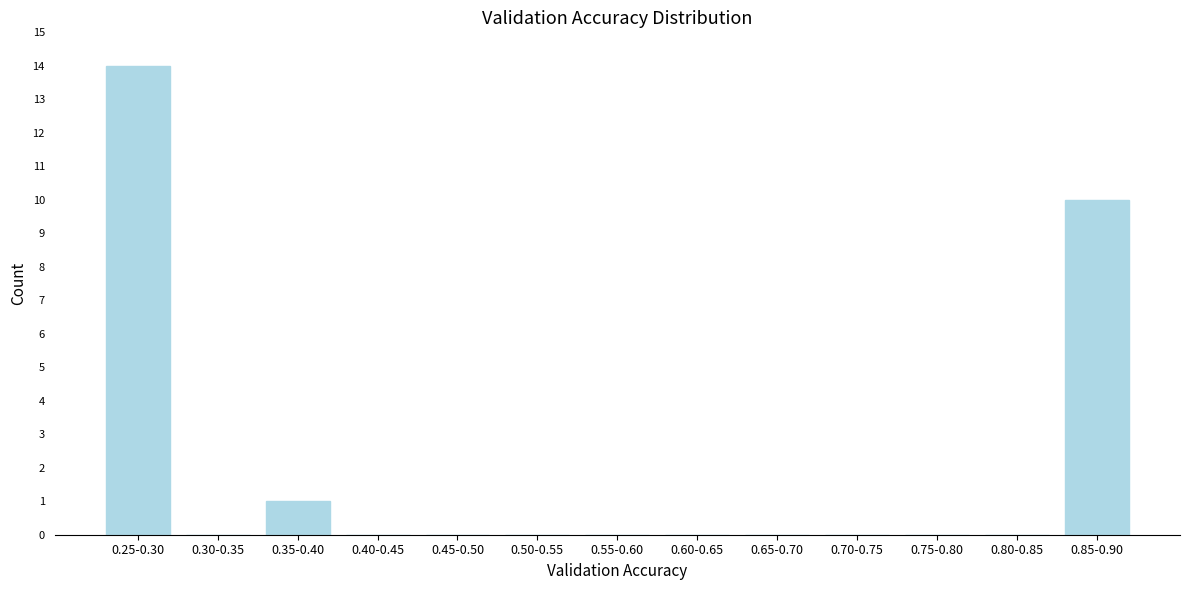

Reading right to left, transcribe all the data shown in this chart.

0.85-0.90=10	0.80-0.85=0	0.75-0.80=0	0.70-0.75=0	0.65-0.70=0	0.60-0.65=0	0.55-0.60=0	0.50-0.55=0	0.45-0.50=0	0.40-0.45=0	0.35-0.40=1	0.30-0.35=0	0.25-0.30=14